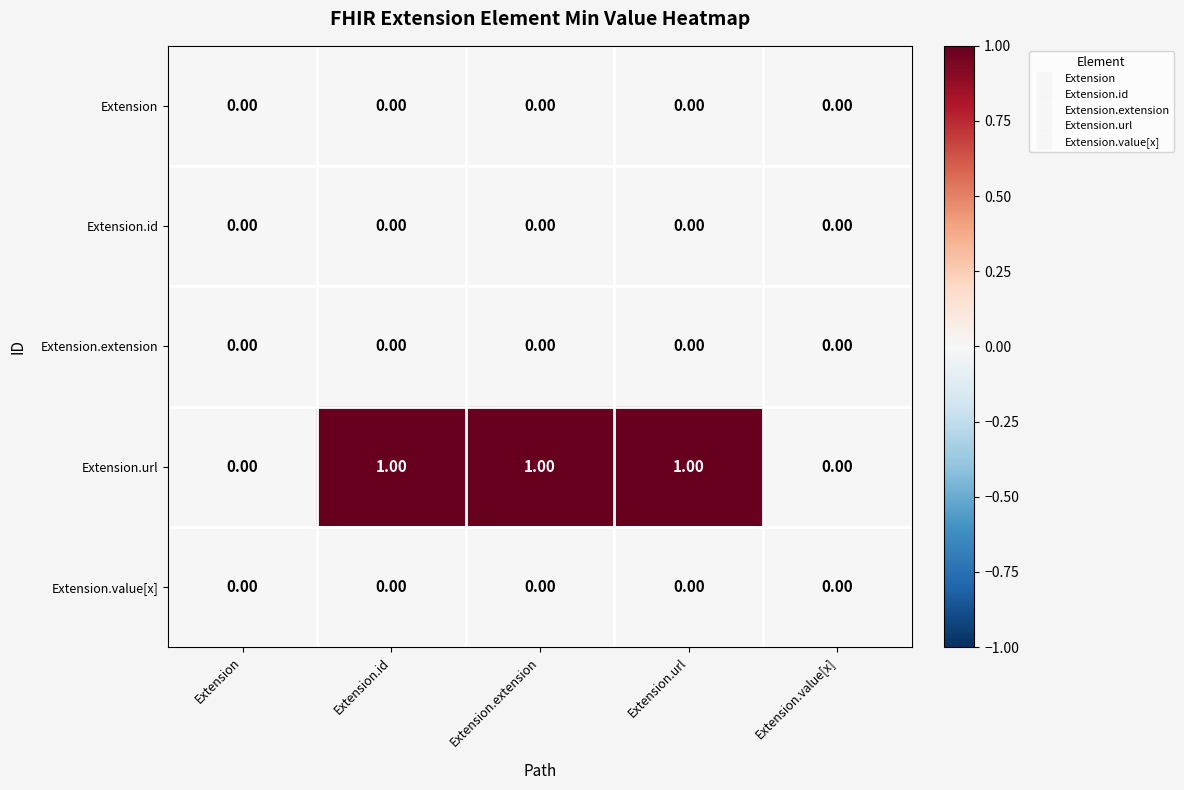

Between Extension and Extension.extension, which series saw the biggest shift?

Extension.url